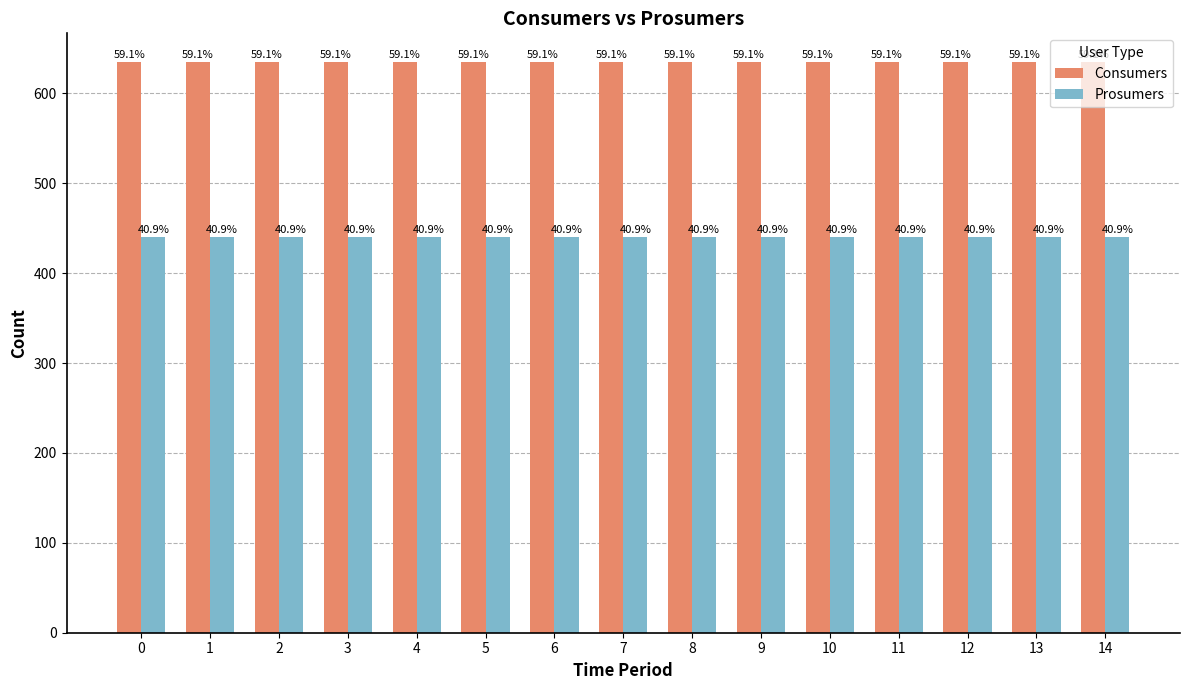

What is the smallest value displayed?

440